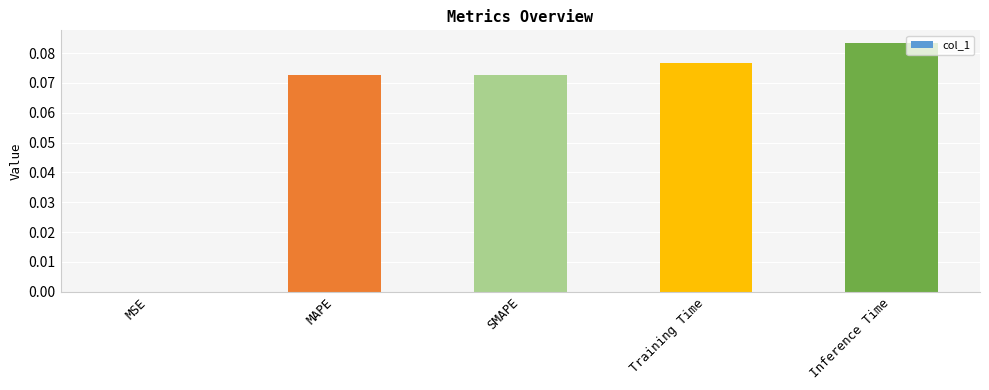

Between MAPE and Training Time, which is larger?

Training Time